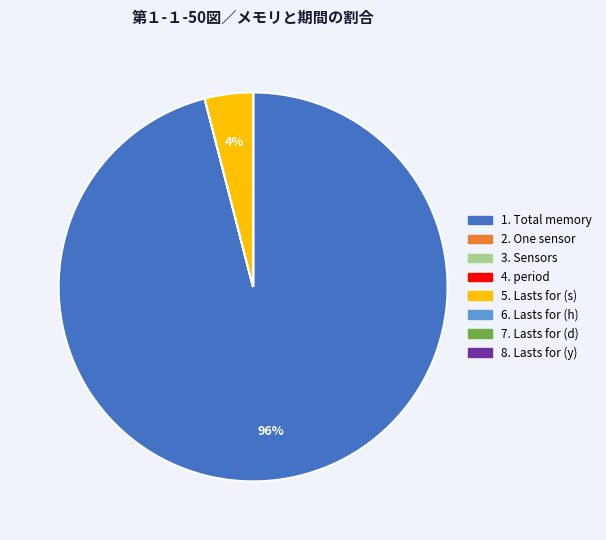

To the nearest percent, what is the difference between the largest and smallest slice percentages?

96%